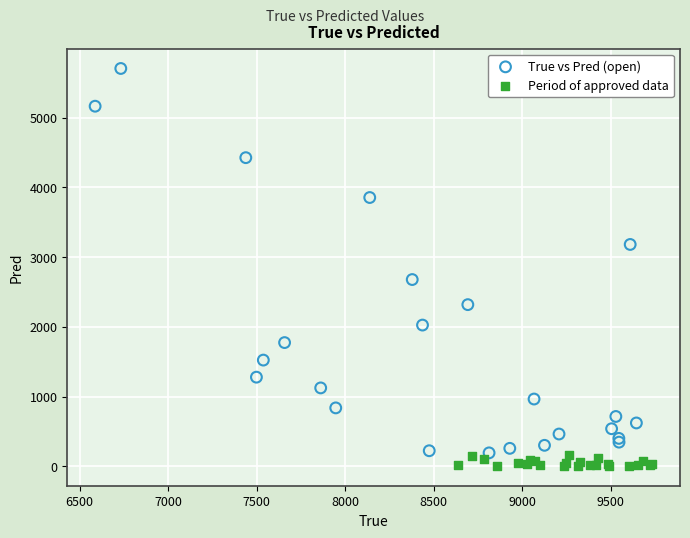

Which series contains the highest Y value?

True vs Pred (open)